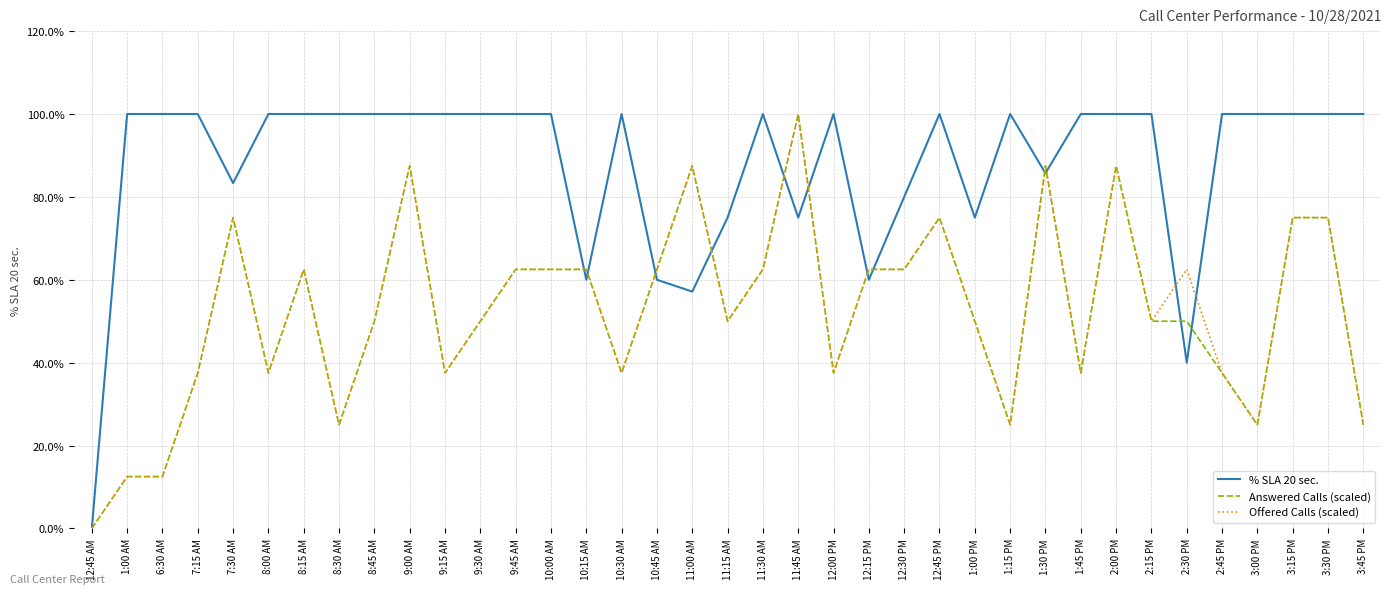

What is the average value of the Offered Calls (scaled) series?

52.7